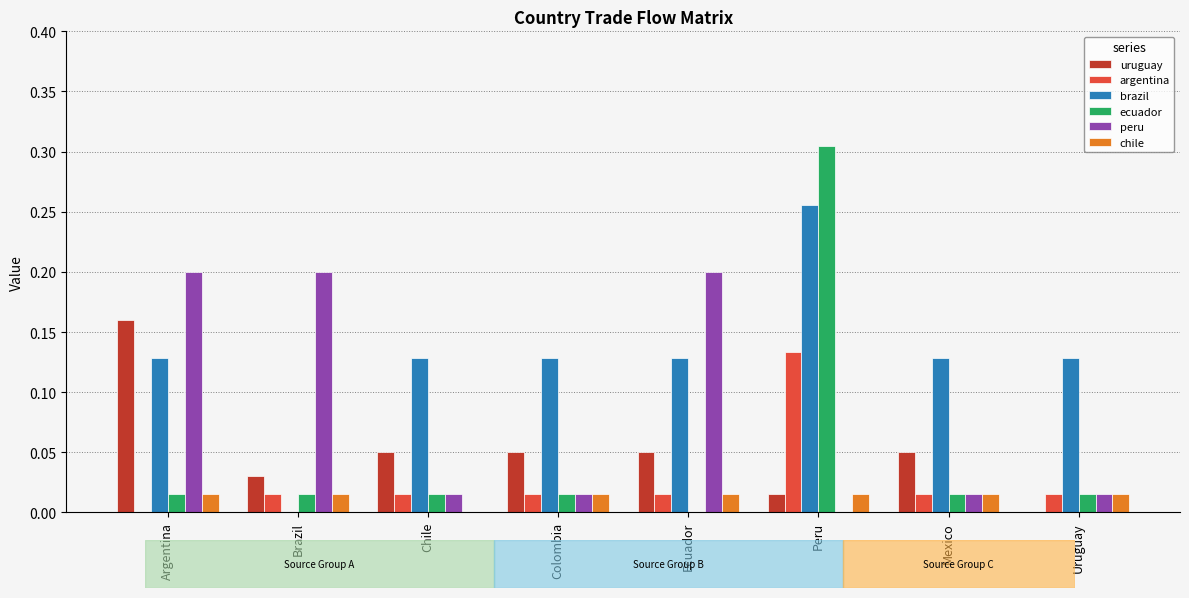

At which category is the sum across all series the highest?

Peru